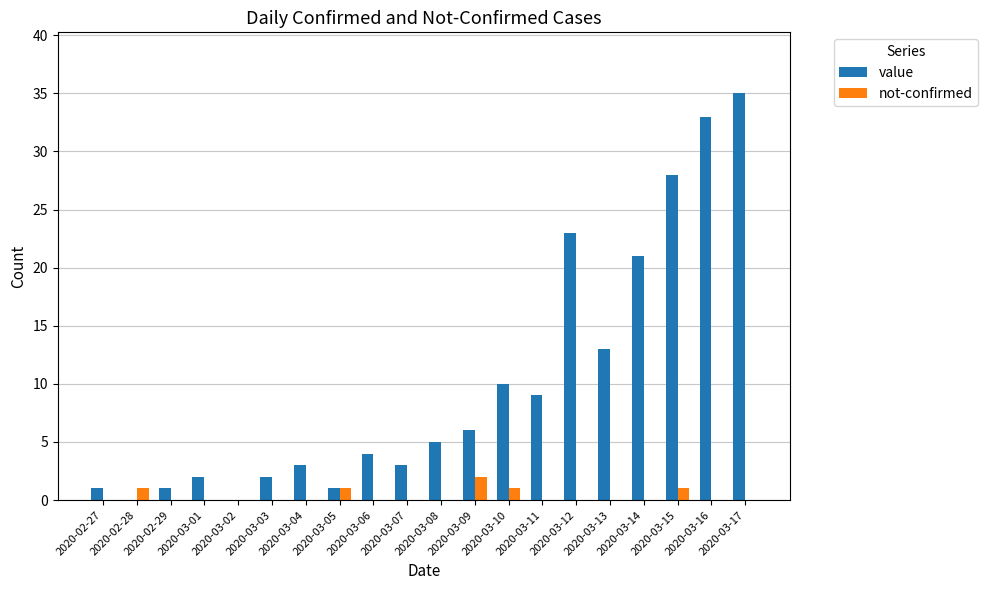

Reading left to right, list all the values displayed in this chart.

value: 1	0	1	2	0	2	3	1	4	3	5	6	10	9	23	13	21	28	33	35
not-confirmed: 0	1	0	0	0	0	0	1	0	0	0	2	1	0	0	0	0	1	0	0